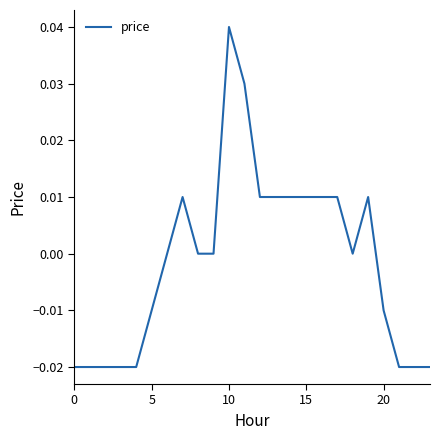

True or false: there are more than 0 points higher than both neighbors.

True